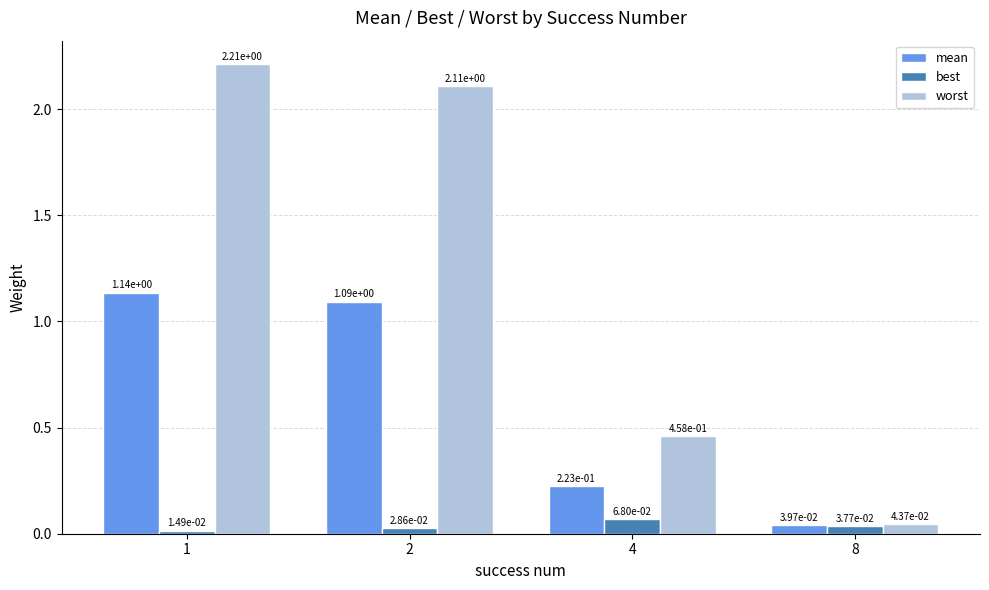

Which label corresponds to the smallest value in the chart?

1